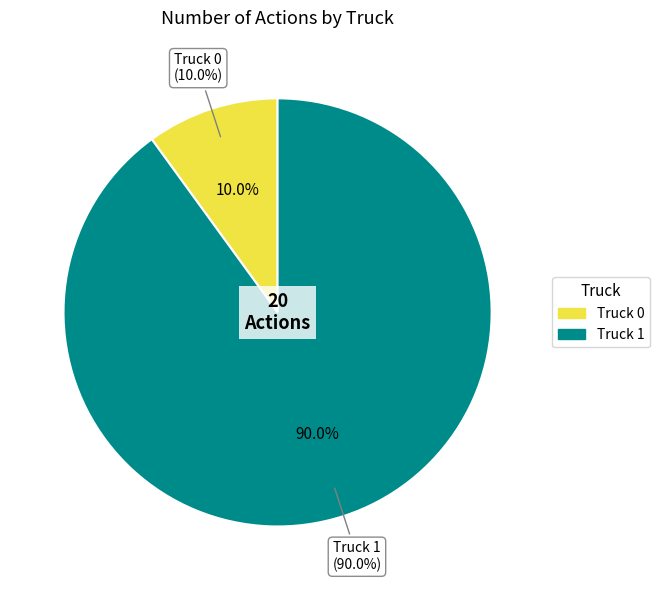

Is it true that Truck 0 is 10% of the pie?

True